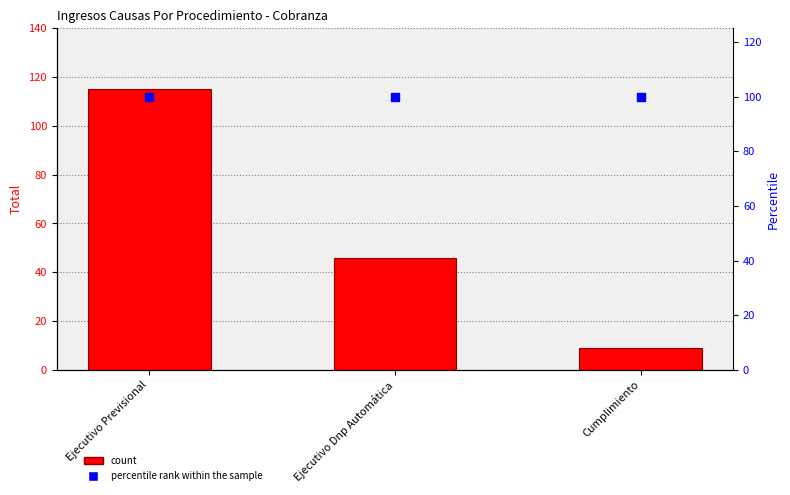

Which series reaches the maximum Y coordinate?

Total